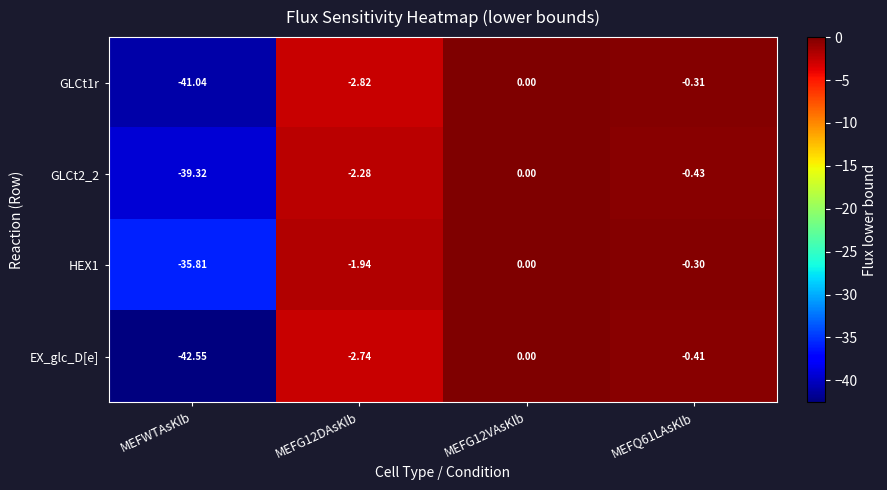

How many negative values does the GLCt2_2 series have?

3